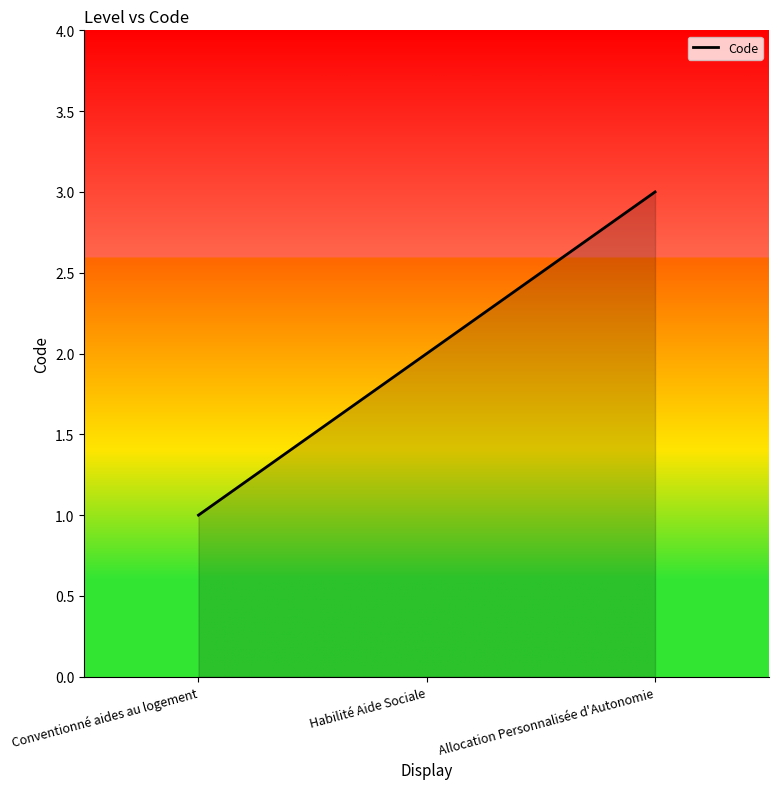

Reading left to right, list all the values displayed in this chart.

Conventionné aides au logement=1	Habilité Aide Sociale=2	Allocation Personnalisée d'Autonomie=3